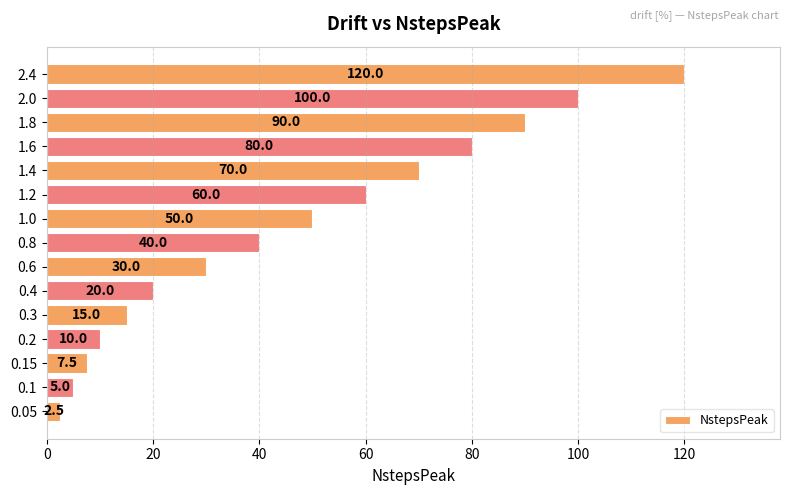

Rank the categories by value from highest to lowest.

2.4, 2.0, 1.8, 1.6, 1.4, 1.2, 1.0, 0.8, 0.6, 0.4, 0.3, 0.2, 0.15, 0.1, 0.05